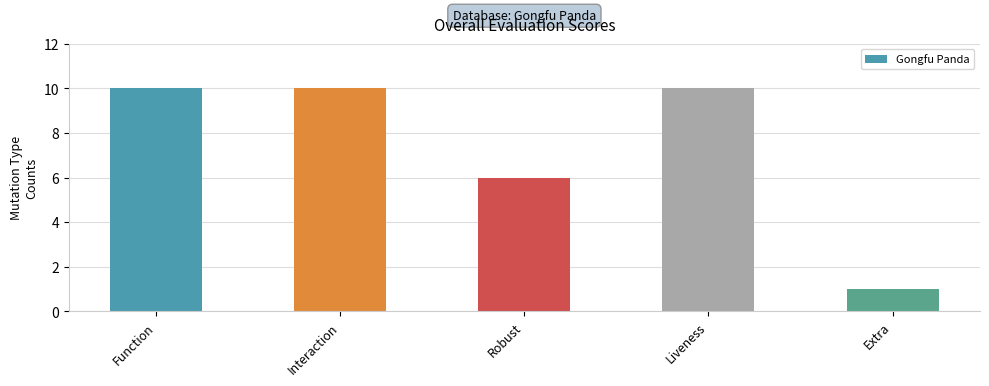

What is the change in value from Robust to Liveness?

+4